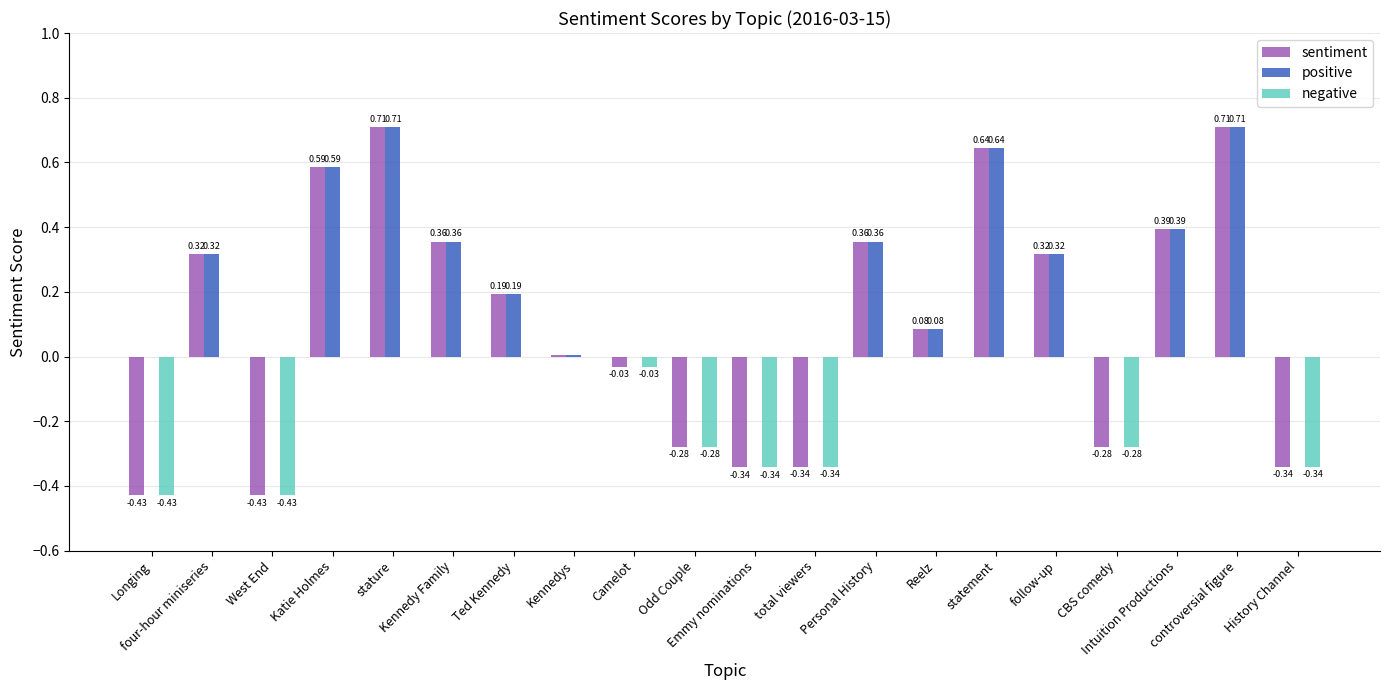

Which series has the largest total across all categories?

positive